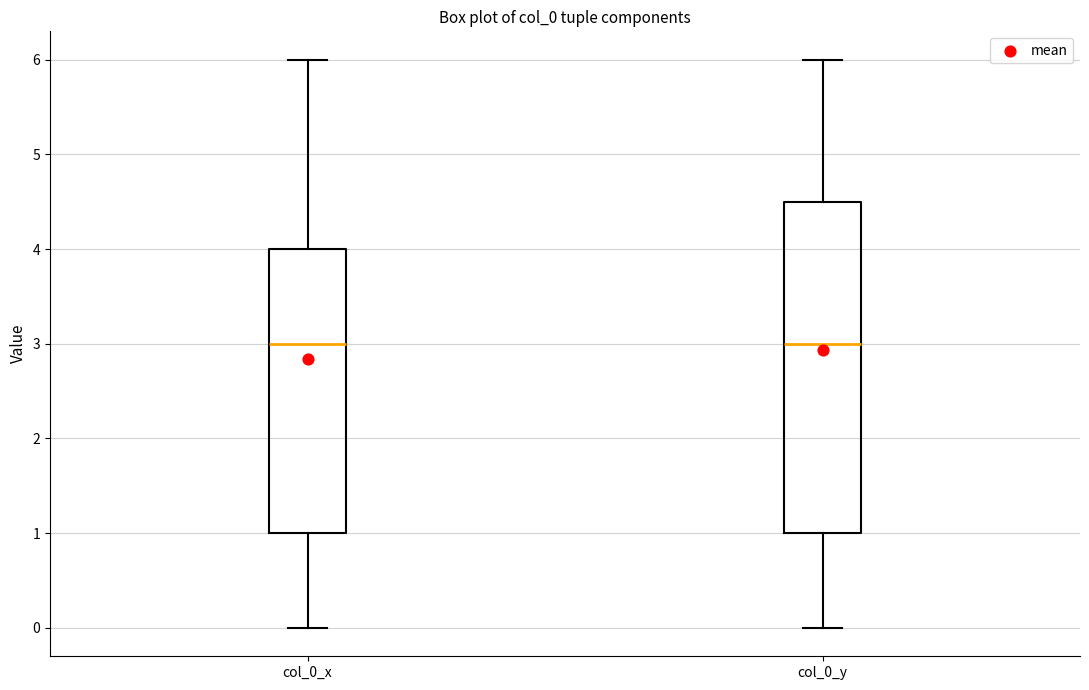

Where does the lower whisker of the box for col_0_x end on the y-axis? The values are not printed on the chart, so give them approximately, as read against the axis.

0.0